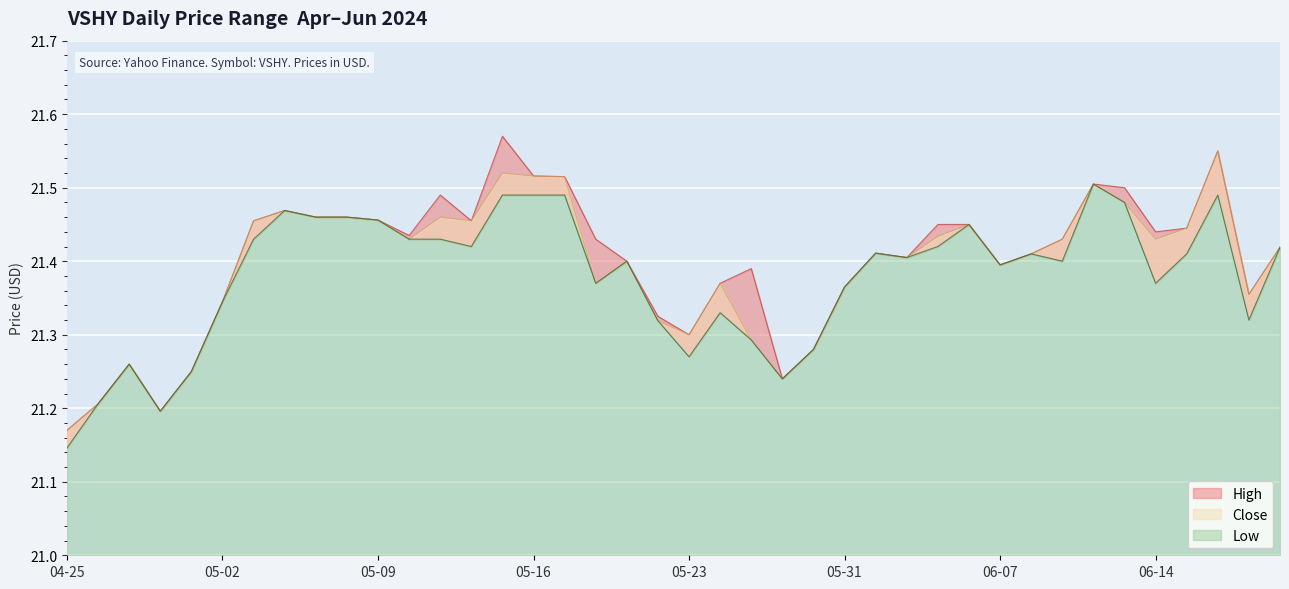

Does the chart display data point markers on the line(s)?

No